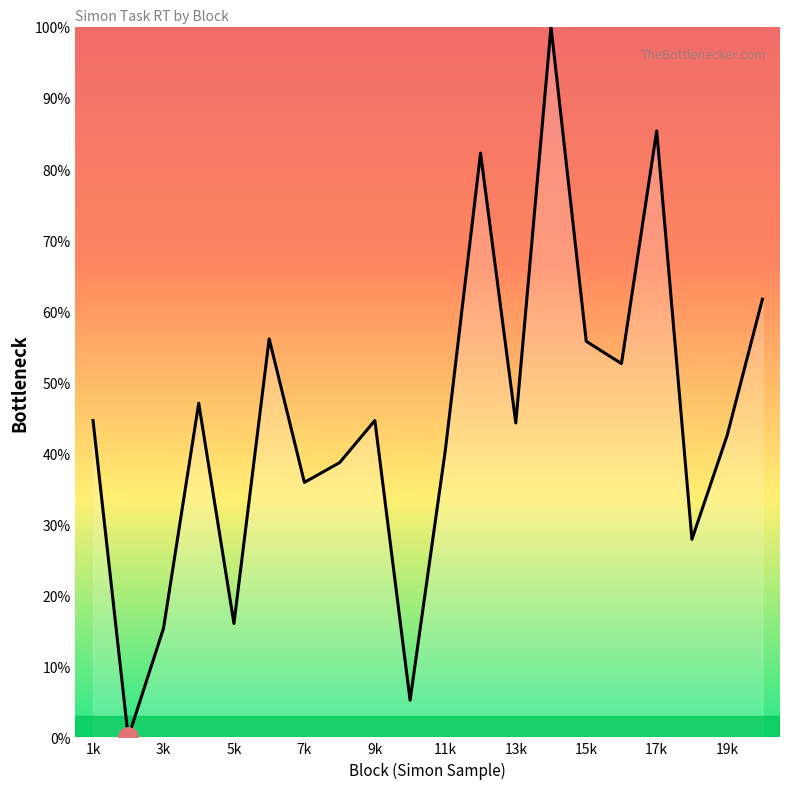

What is the change in value from 3k to 19k?

+27.2